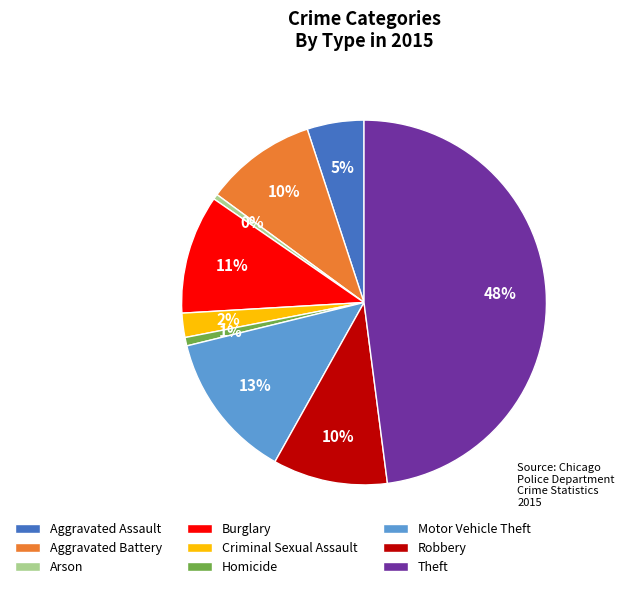

What percentage is the Criminal Sexual Assault slice, to the nearest percent?

2%